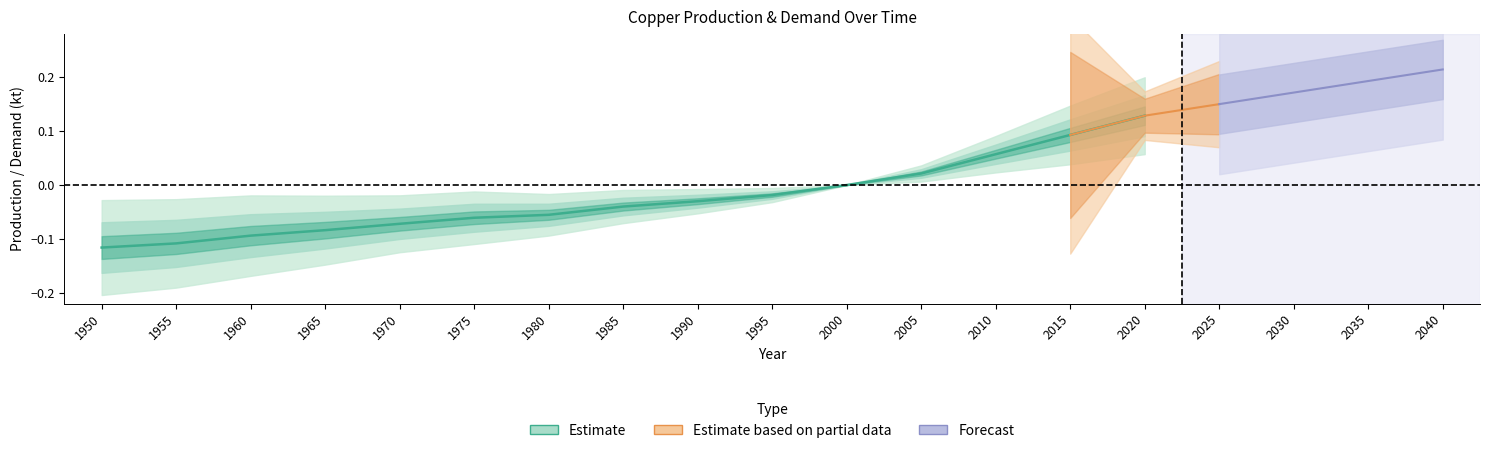

Where does the data first go above 0?

2005